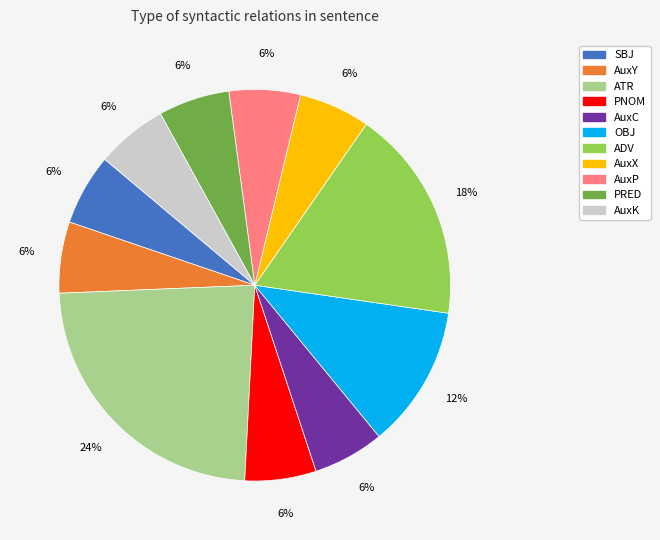

Approximately how many times larger is the value at SBJ compared to AuxC?

1.0